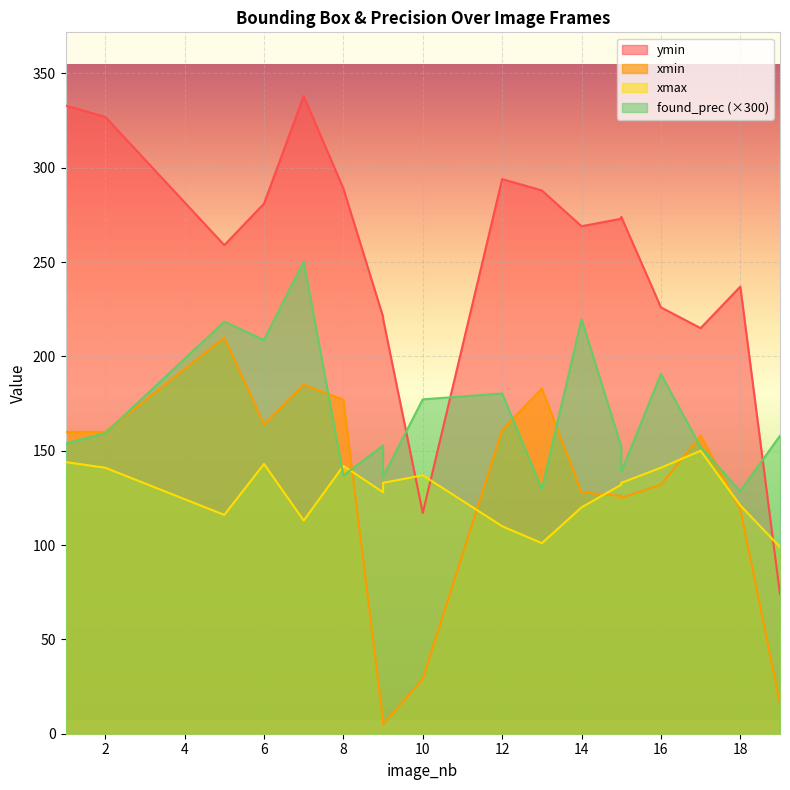

Which has a higher value, 16 or 10?

16